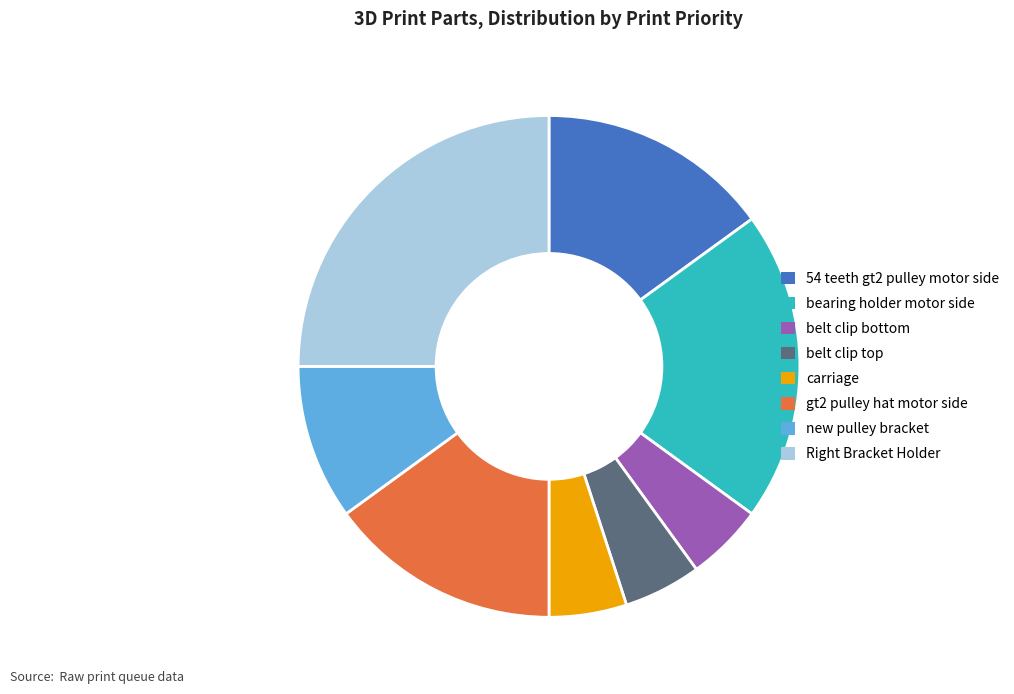

Does bearing holder motor side represent more than half of the total?

No